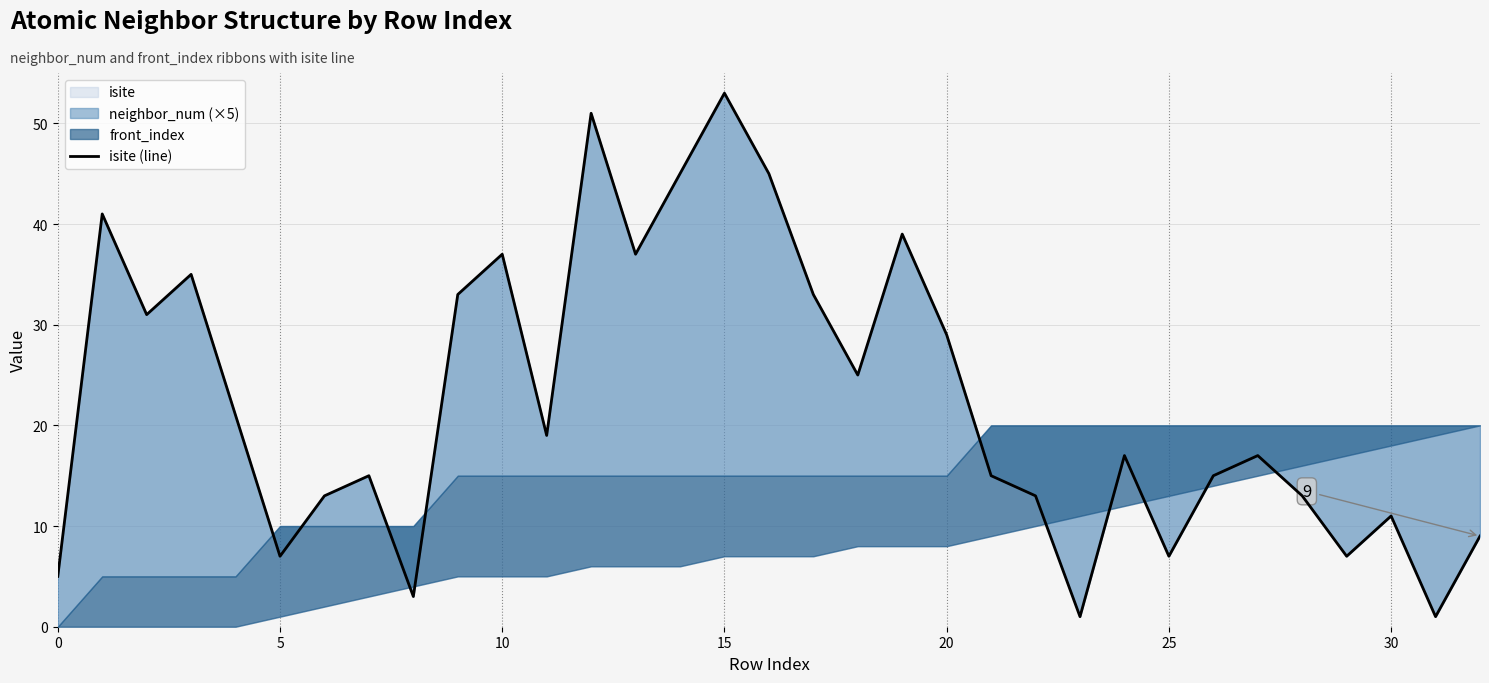

What is the smallest value displayed?

1